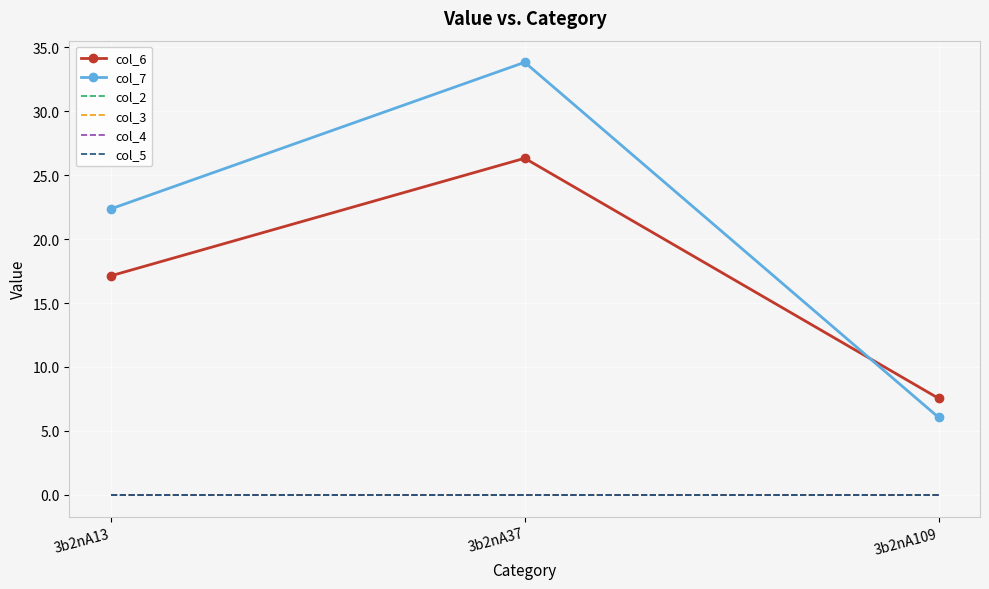

What is the greatest value displayed?

33.8